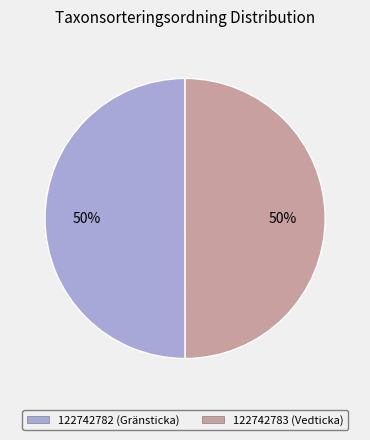

Do 122742783 (Vedticka) and 122742782 (Gränsticka) together represent more than half of the pie?

Yes